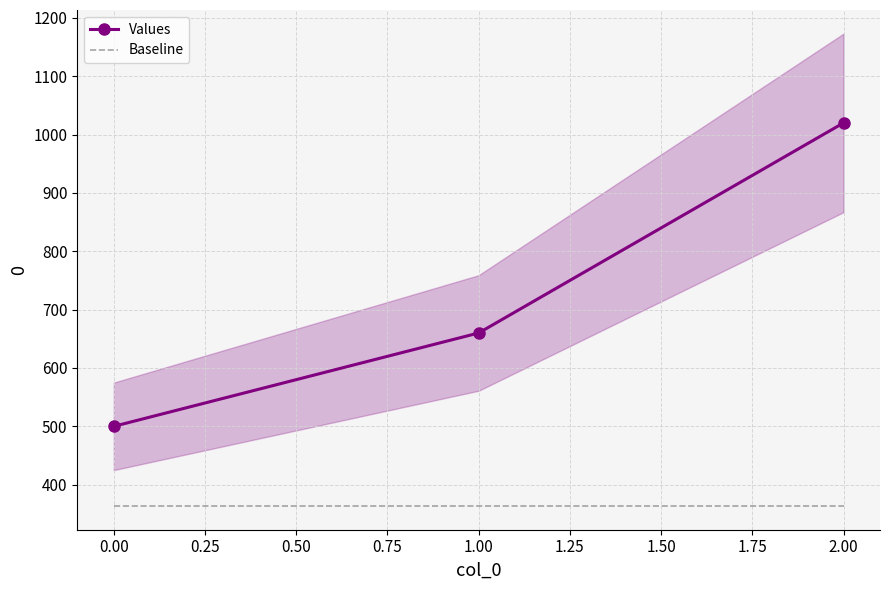

List the labels in order of Values value, largest first.

2.00, 1.00, 0.00